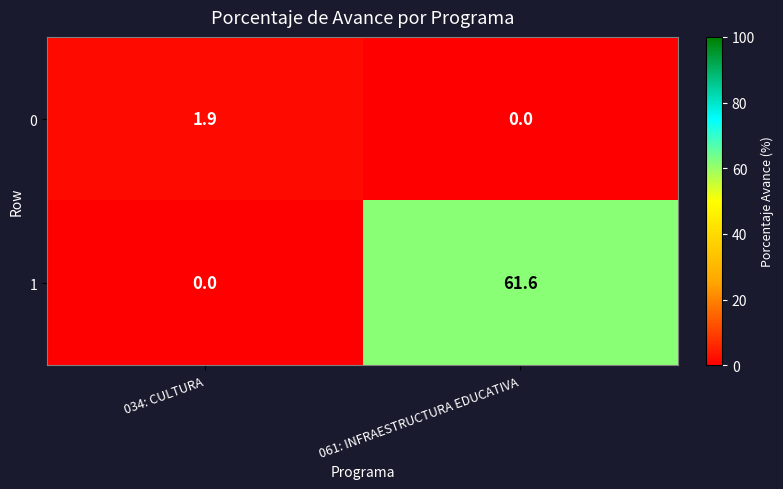

Rank the series at 061: INFRAESTRUCTURA EDUCATIVA from lowest to highest value.

0, 1